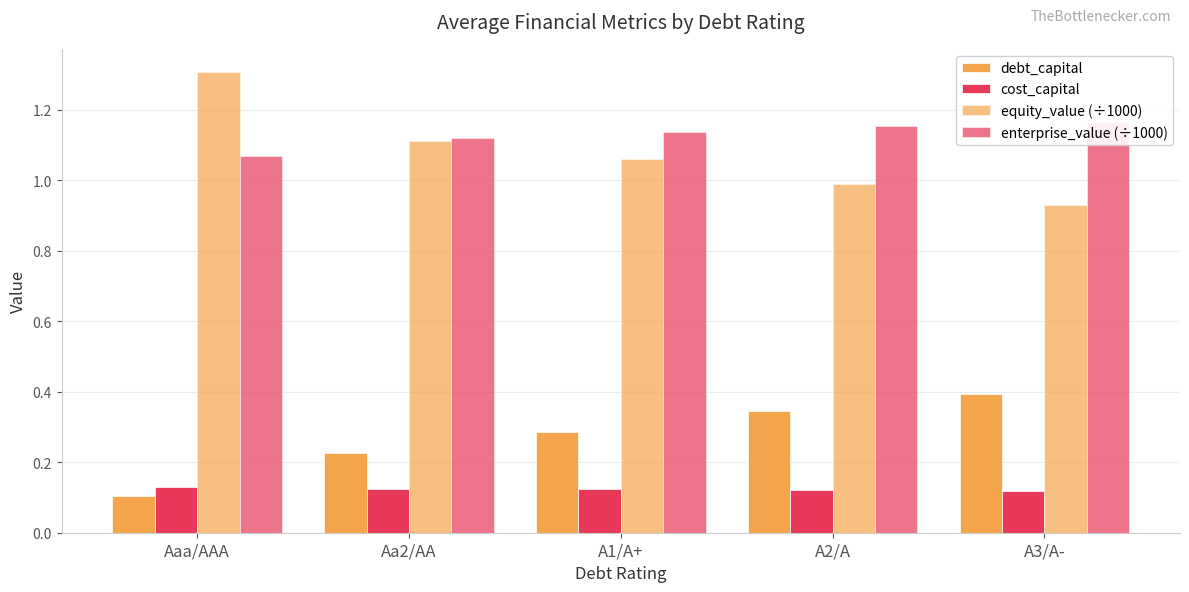

What is the label of the 5th bar from the left?

A3/A-